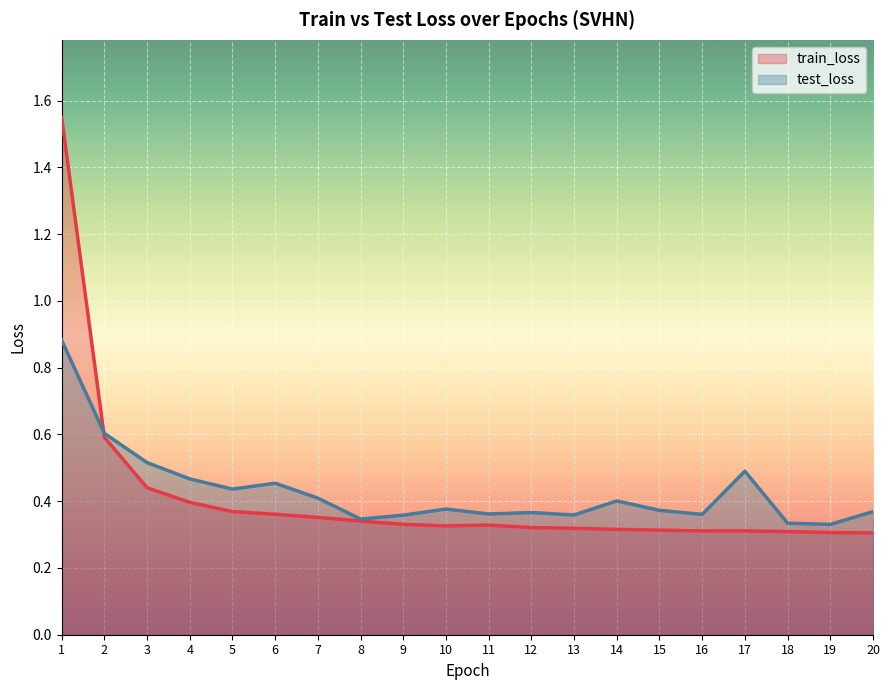

Which label corresponds to the smallest value in the chart?

20